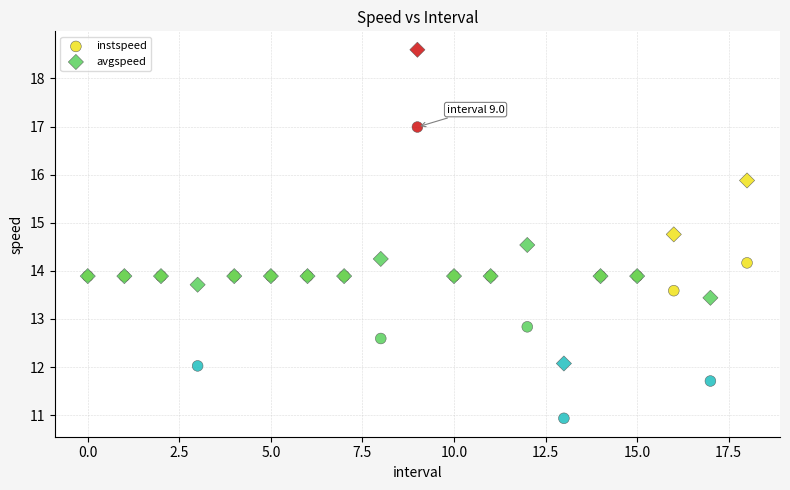

Which series has the largest Y range (max minus min)?

avgspeed